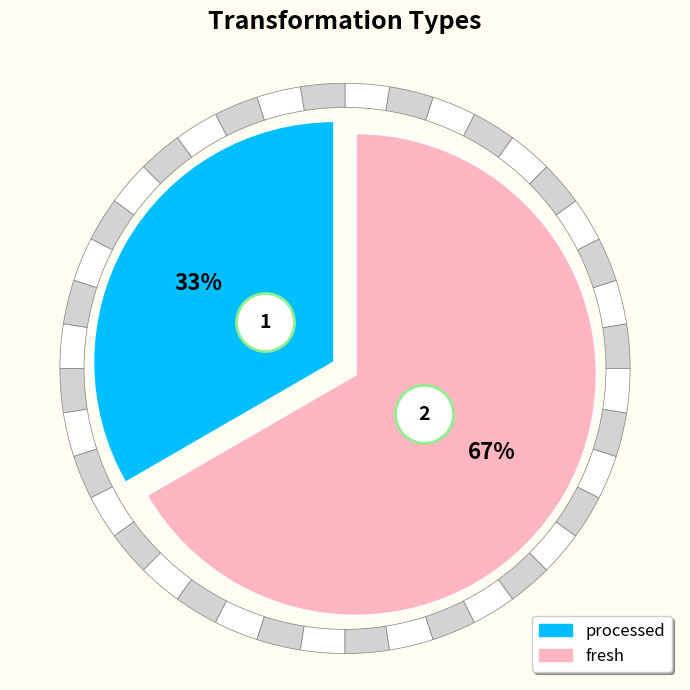

To the nearest percent, what percentage of the pie is processed?

33%